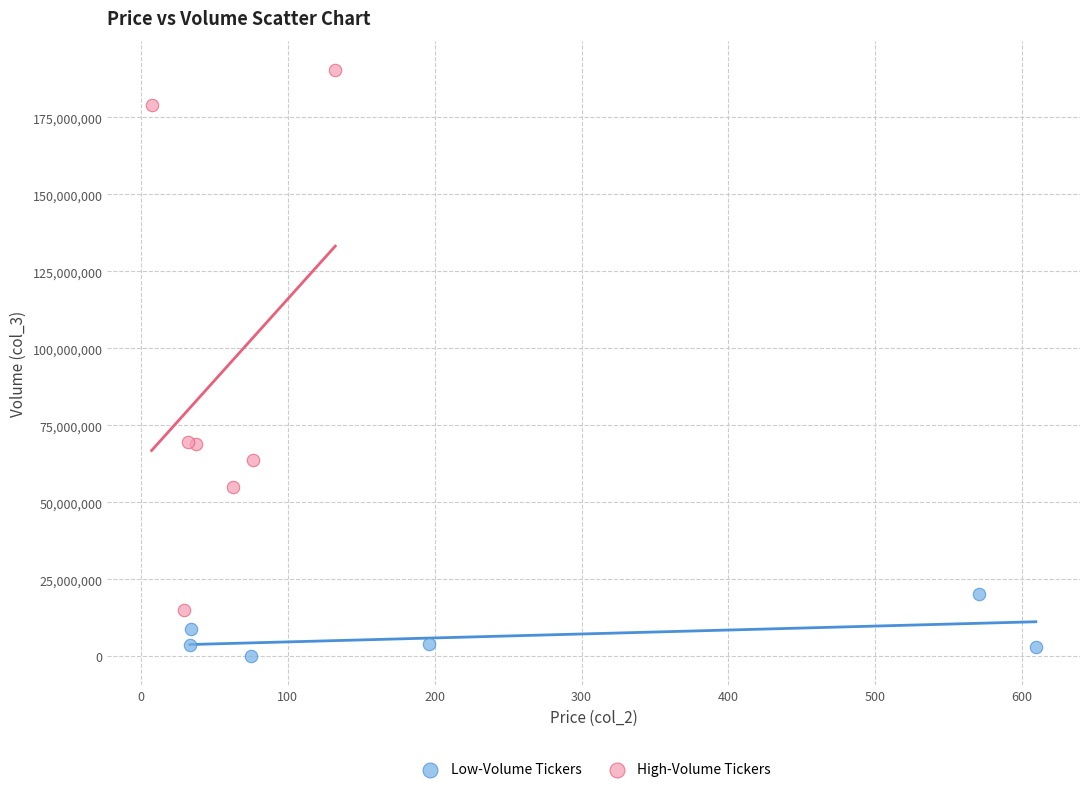

Which series reaches the minimum Y coordinate?

Low-Volume Tickers